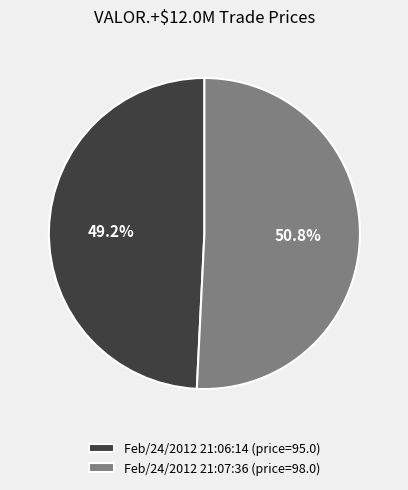

Count the number of slices in the pie.

2